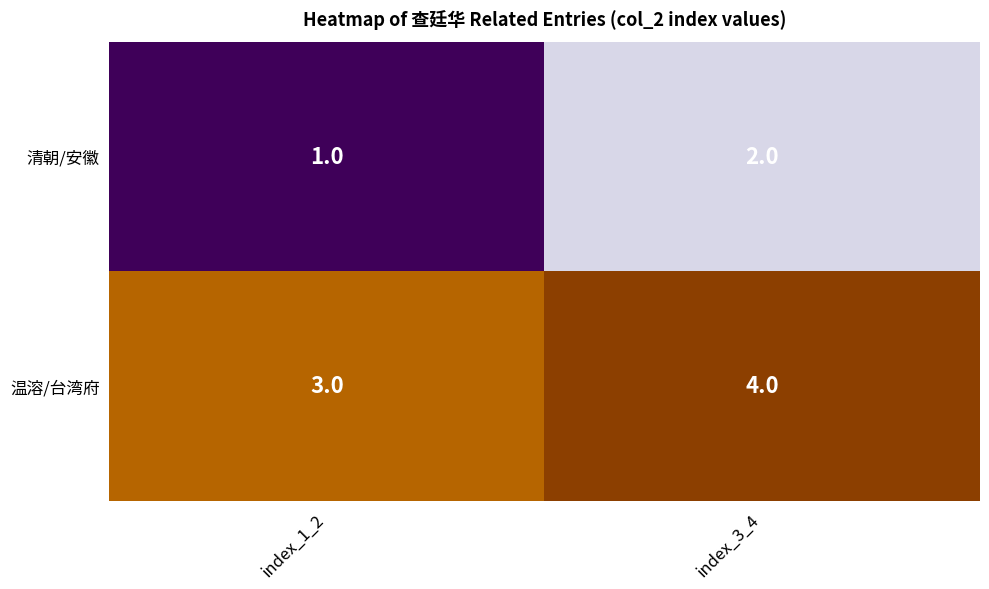

Is it true that 清朝/安徽 equals 2 at index_3_4?

True